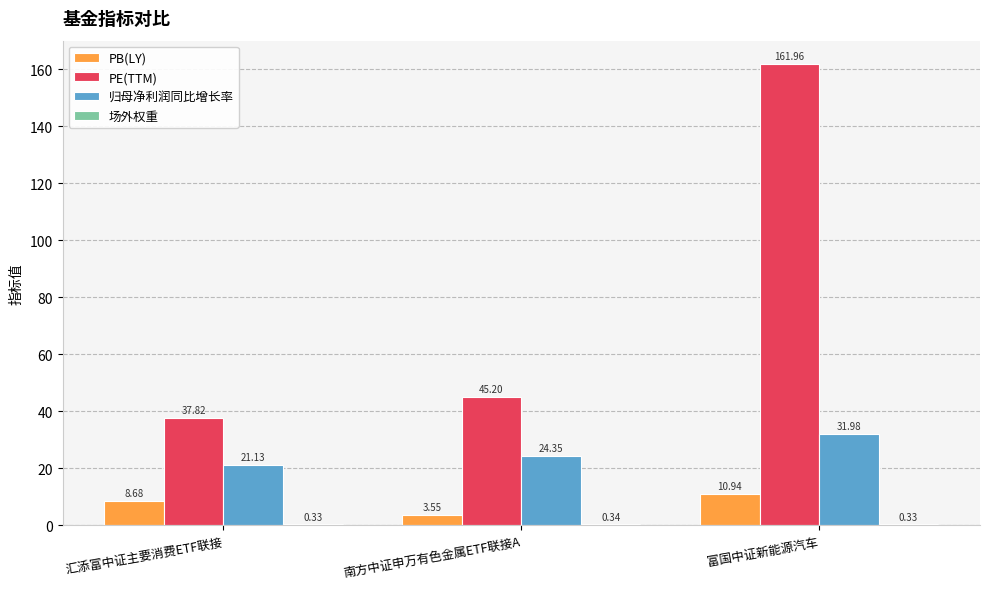

What is the sum of the PB(LY) values at 富国中证新能源汽车 and 汇添富中证主要消费ETF联接?

19.6